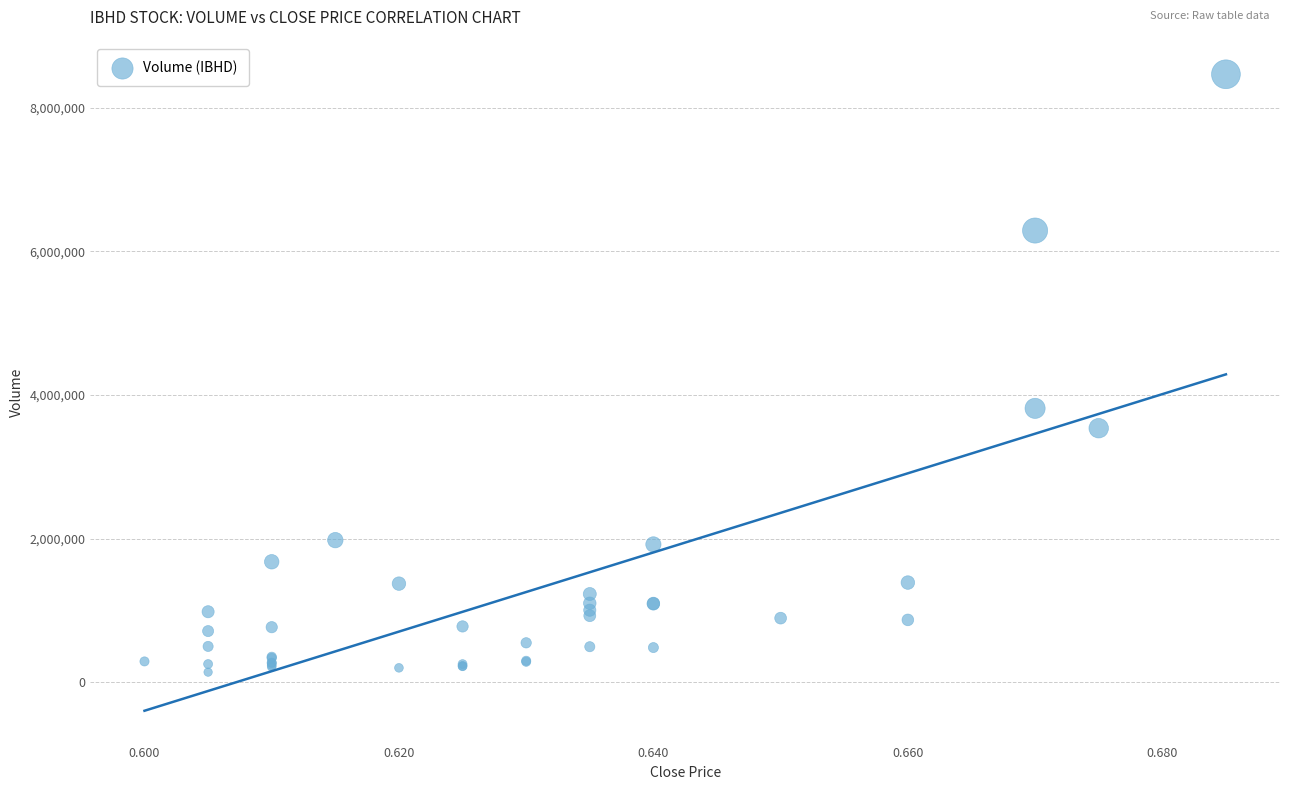

What Y value in the scatter plot is closest to 4302250?

3812800